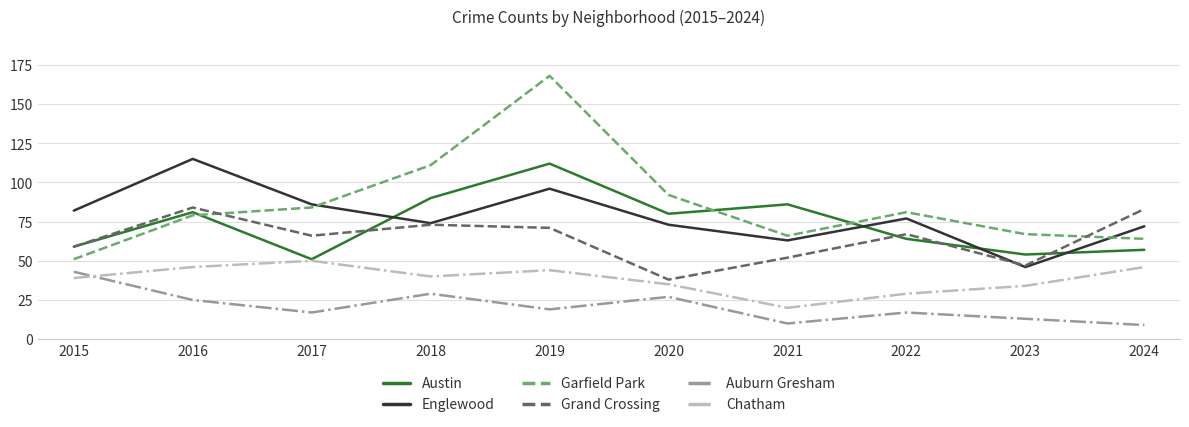

How many lines are shown in the chart?

6